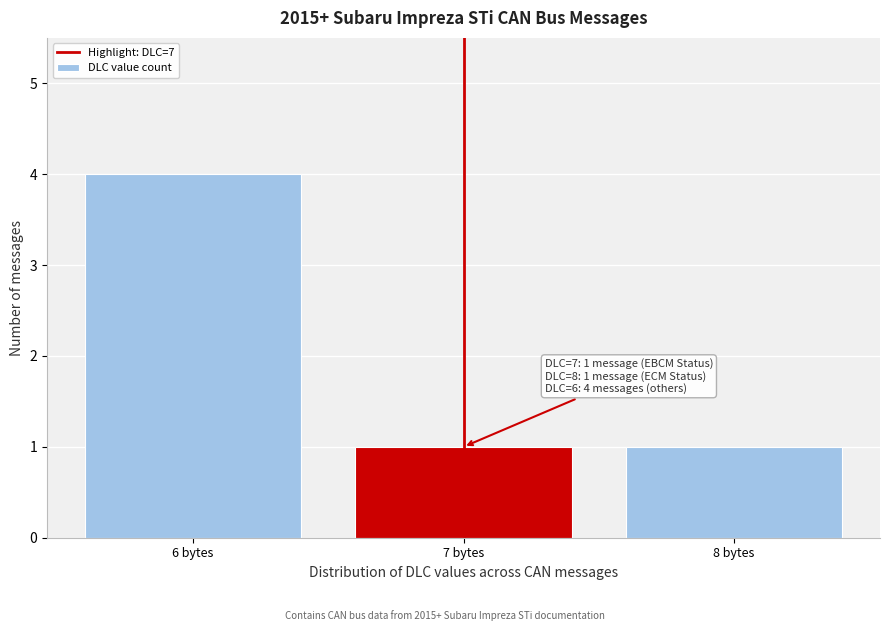

Reading left to right, list all the values displayed in this chart.

6 bytes=4	7 bytes=1	8 bytes=1